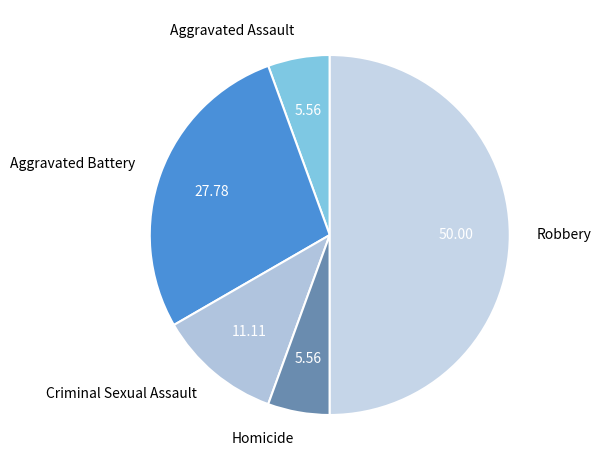

True or false: Aggravated Battery accounts for 16% of the total.

False